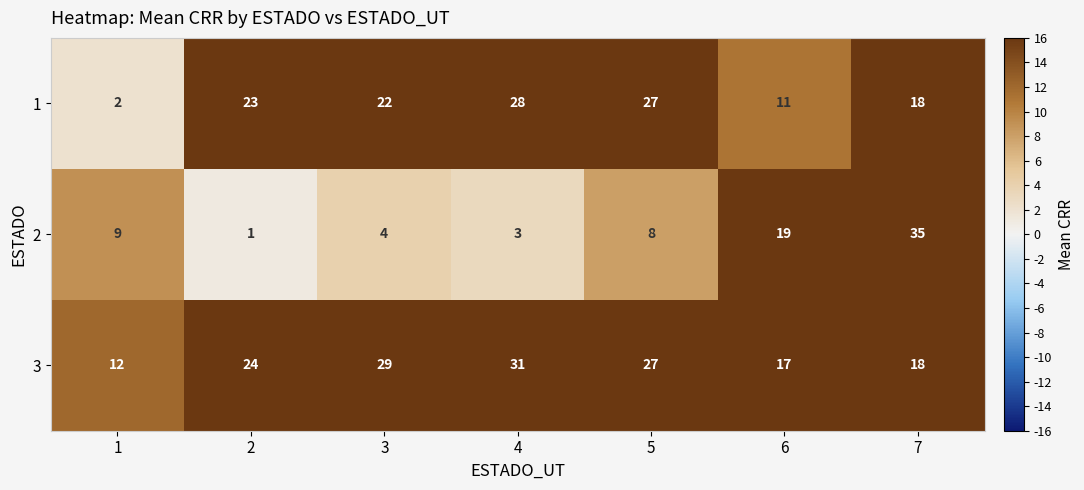

The 2 series shows 3 at 4. True or false?

True